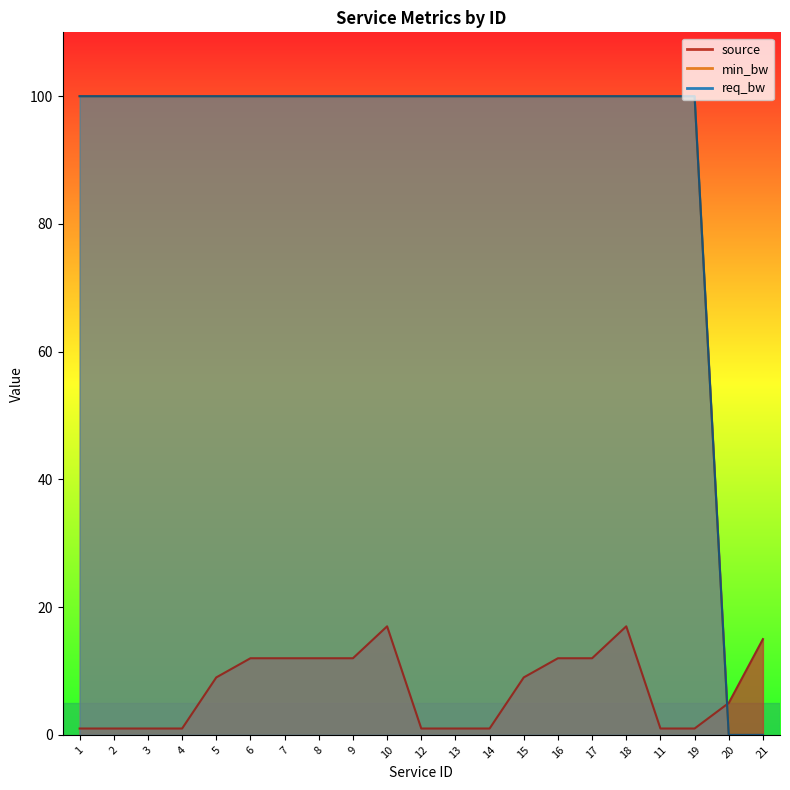

Which series has the widest spread of values?

min_bw